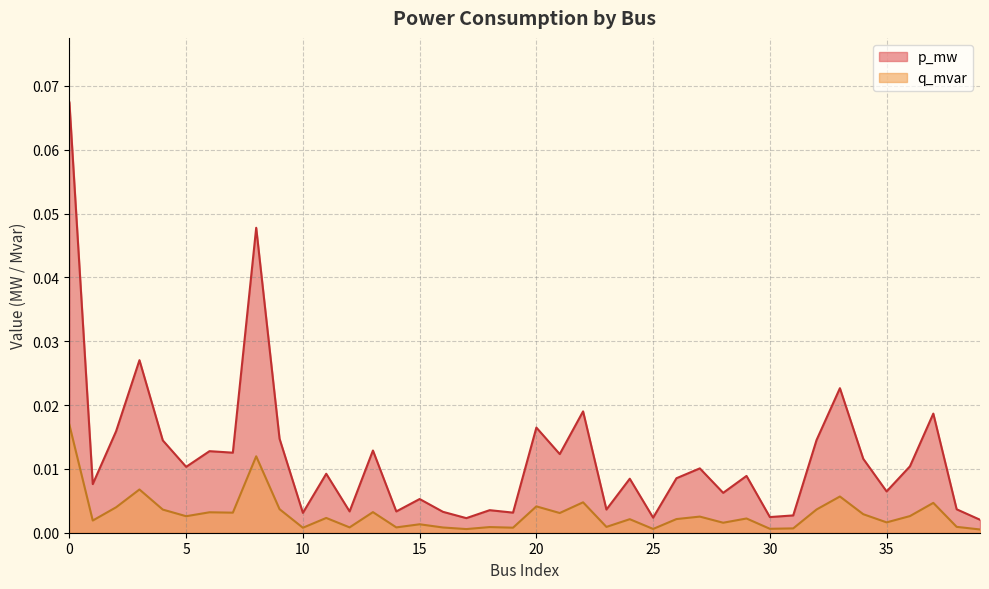

Which series has the largest total across all categories?

p_mw